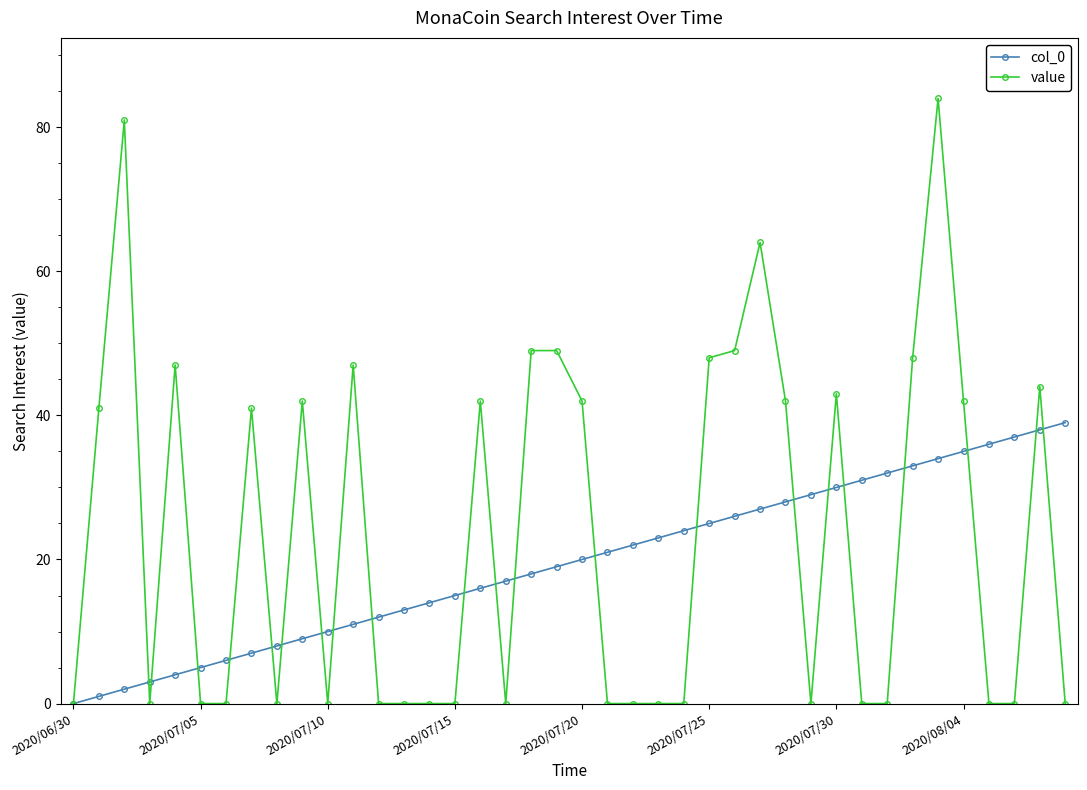

True or false: value has more than 0 points higher than both neighbors.

True